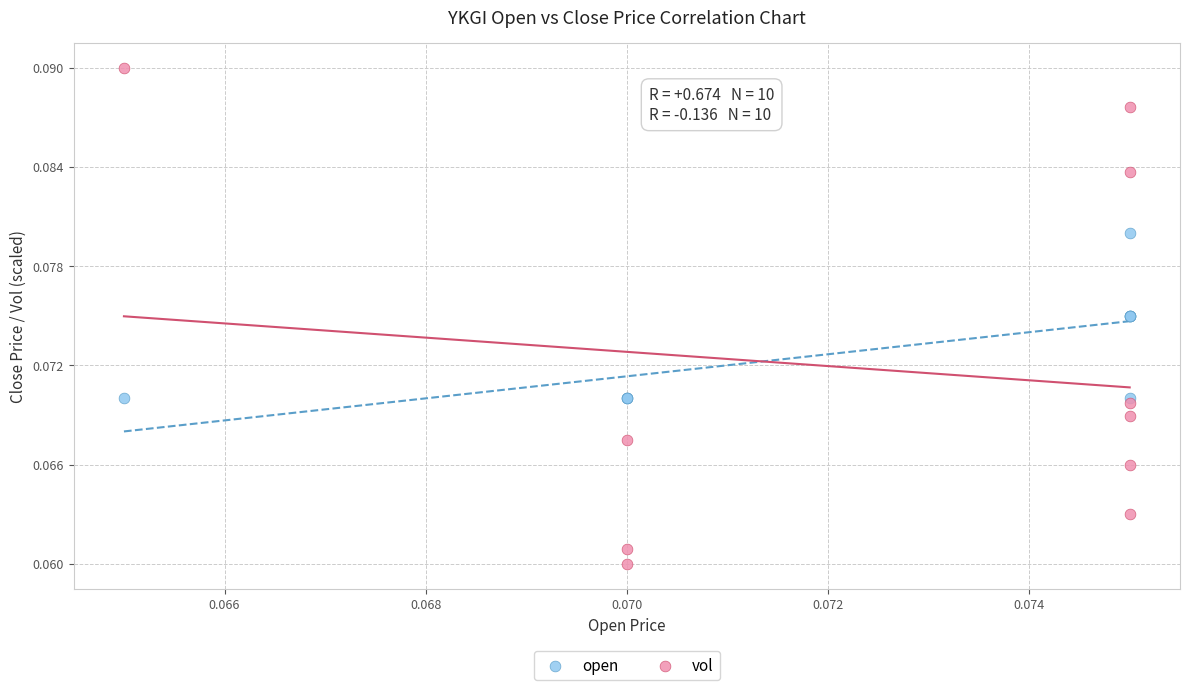

Which series has the largest Y range (max minus min)?

vol